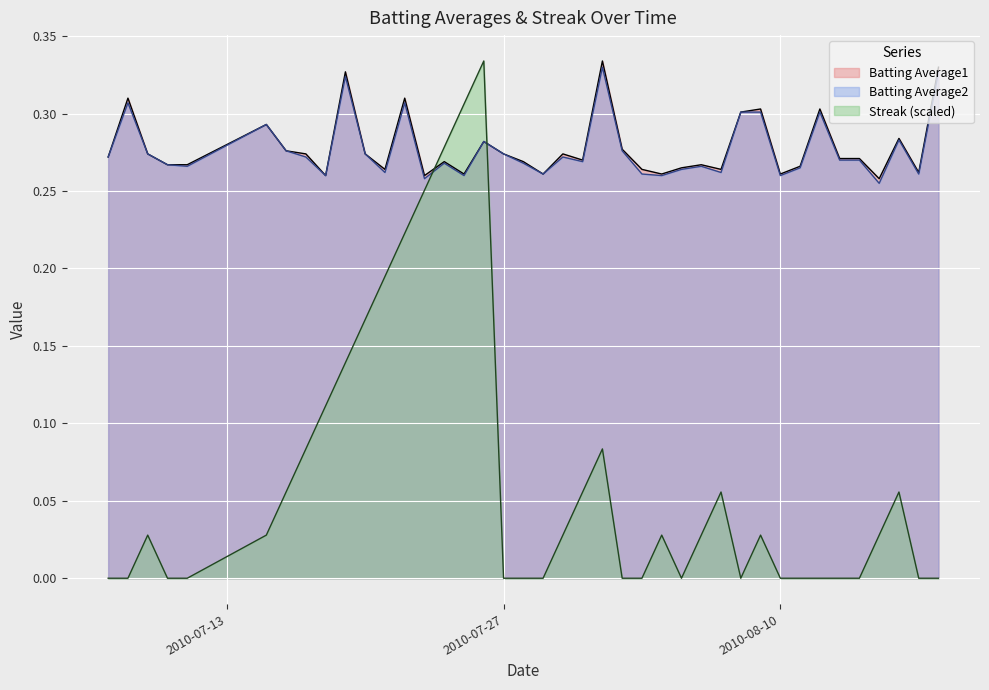

The Batting Average1 series shows 0.3 at 2010-07-19. True or false?

True